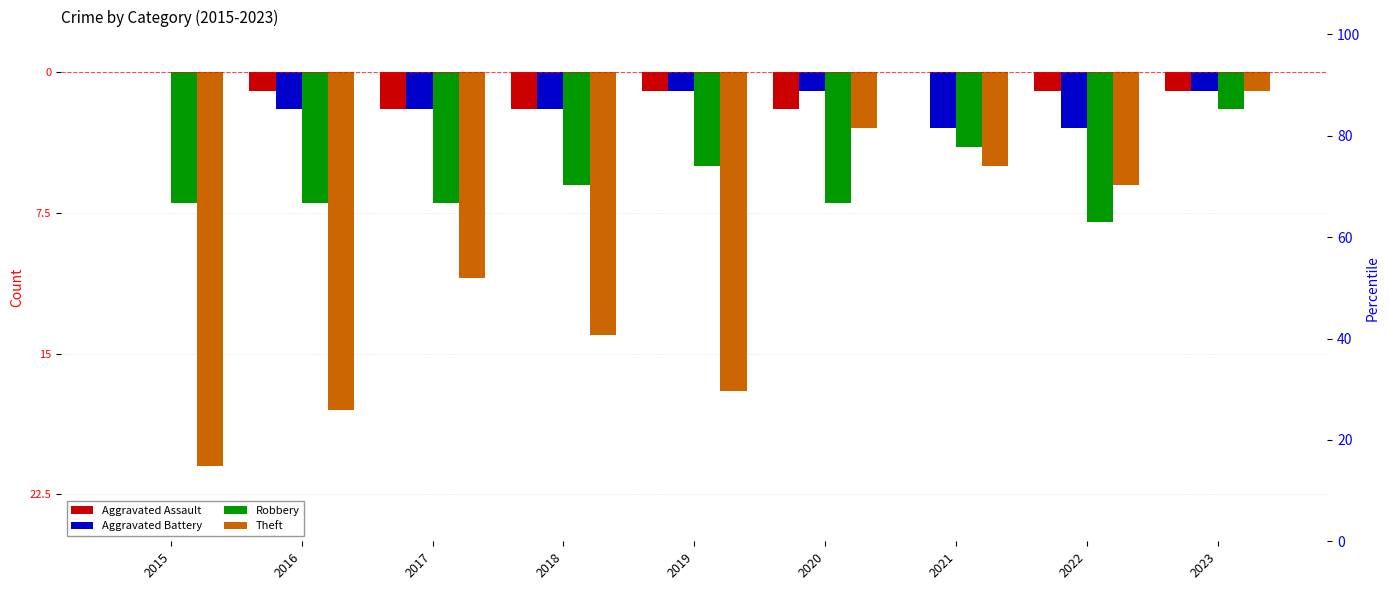

Read the Robbery value at 2017.

-7